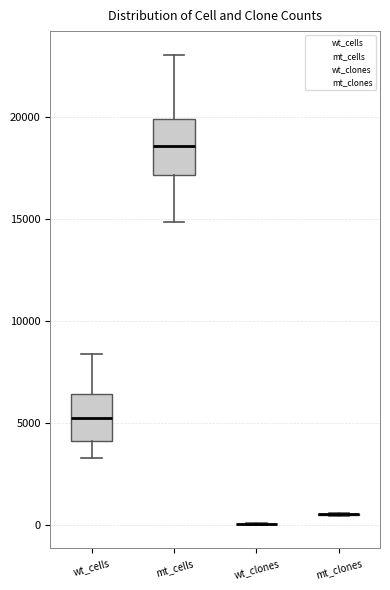

Reading left to right, transcribe this box plot: for each box, give where its median line is, the range the box spans, and where its two whiskers end, as read against the y-axis. The values are not printed on the chart, so give them approximately, as read against the axis.

wt_cells: median 5000, box 4000 to 6500, whiskers 3500 to 8500
mt_cells: median 18500, box 17000 to 20000, whiskers 15000 to 23000
wt_clones: box collapsed to a line at 0, whiskers 0 to 0
mt_clones: box collapsed to a line at 500, whiskers 500 to 500